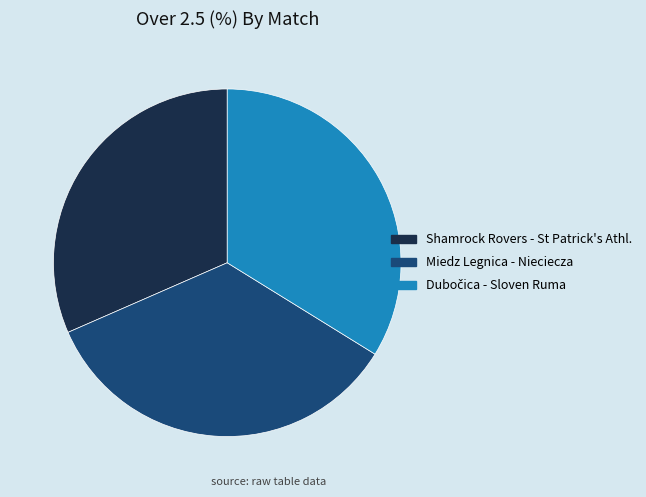

Which category has the biggest portion of the pie?

Miedz Legnica - Nieciecza